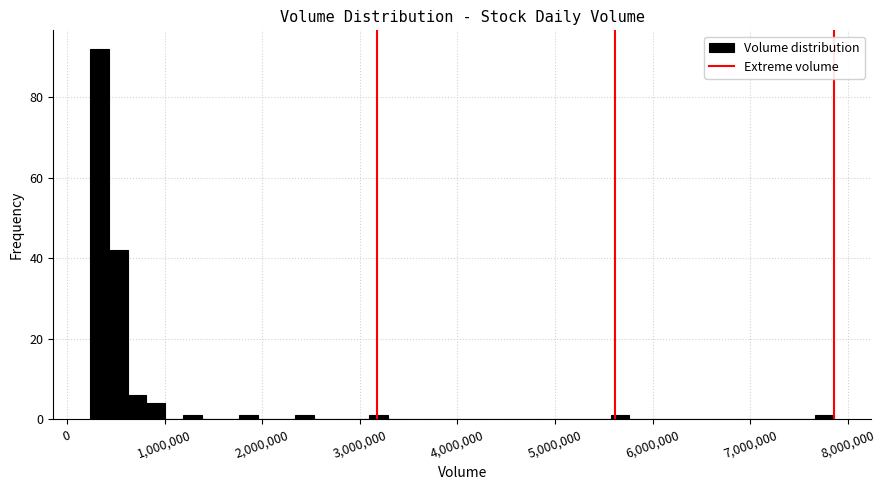

Read against the x-axis, roughly where is the centre of the tallest bar?

300000